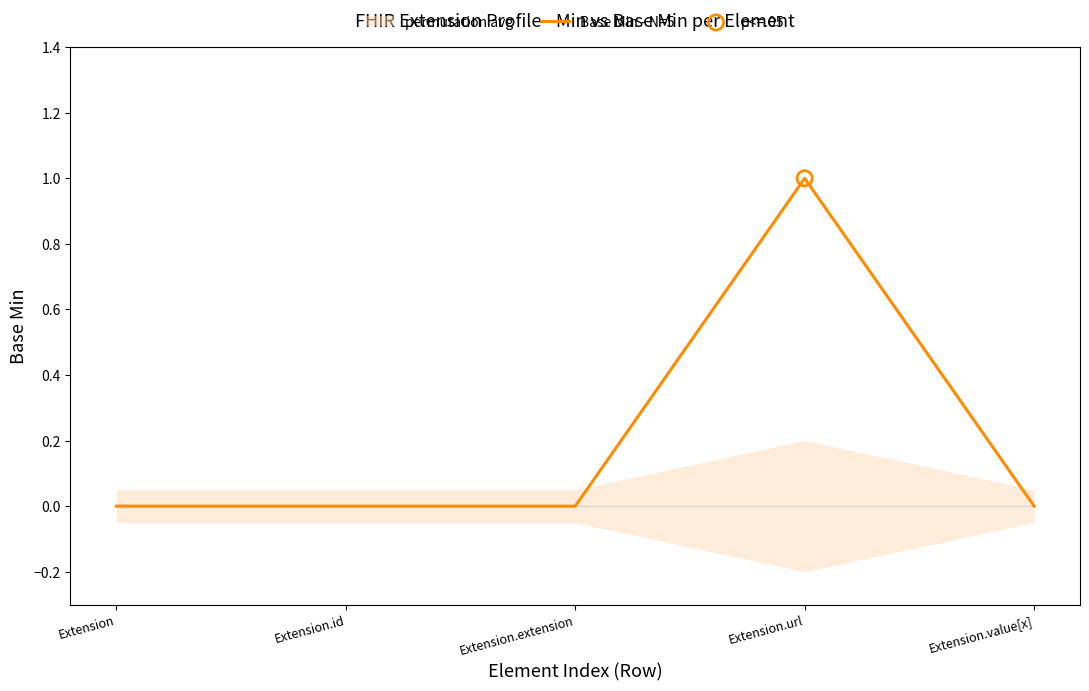

Between Extension.value[x] and Extension.extension, which is larger?

Extension.value[x]